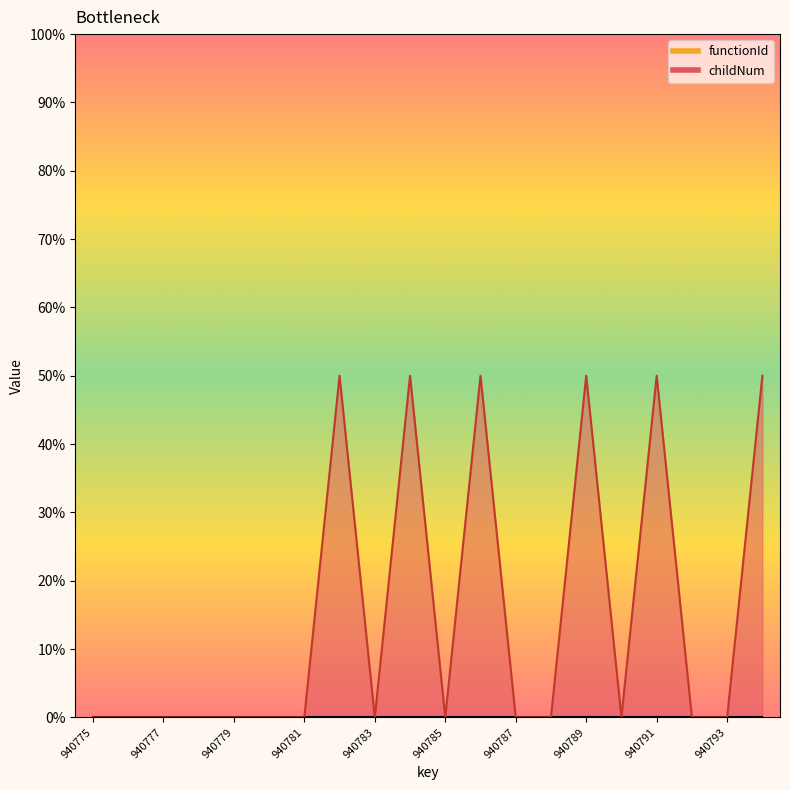

Which category has the highest value across all series?

940782